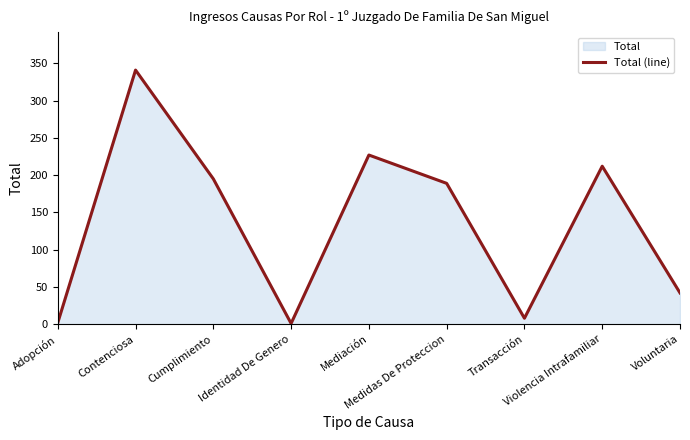

Which has a higher value, Adopción or Transacción?

Transacción